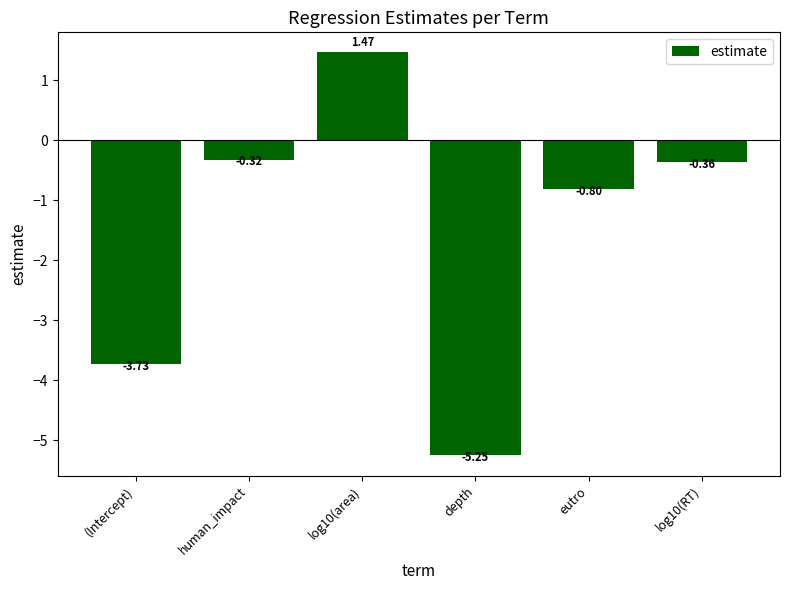

What is the sum of all values?

-9.0